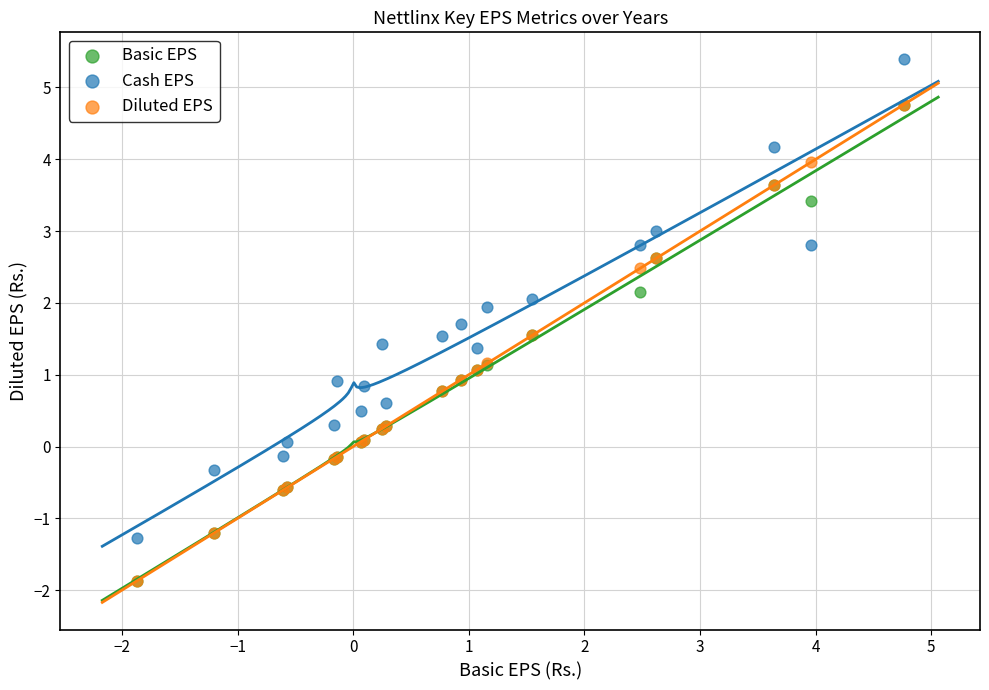

Which series reaches the maximum Y coordinate?

Cash EPS